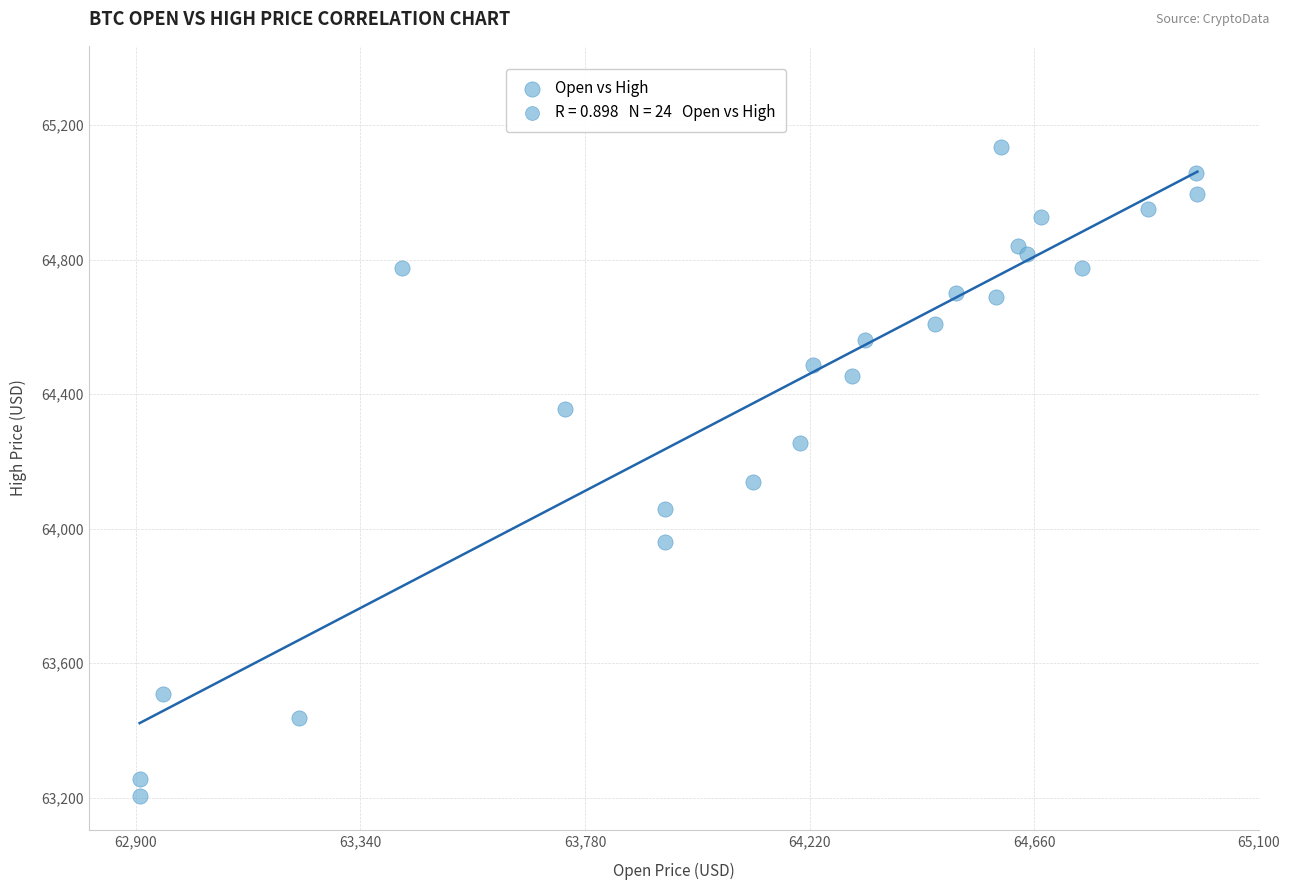

What Y value in the scatter plot is closest to 64170?

64139.8